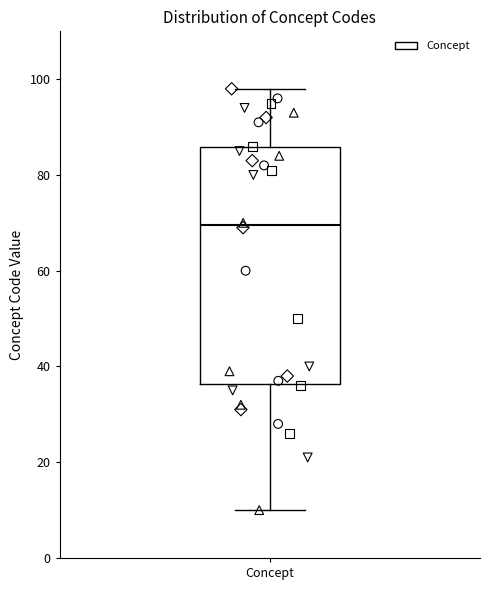

Where does the lower whisker of the box for Concept end on the y-axis? The values are not printed on the chart, so give them approximately, as read against the axis.

10